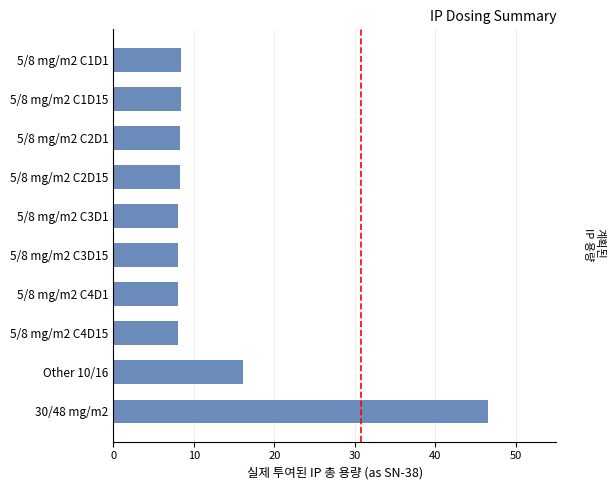

Are the bars horizontal?

Yes